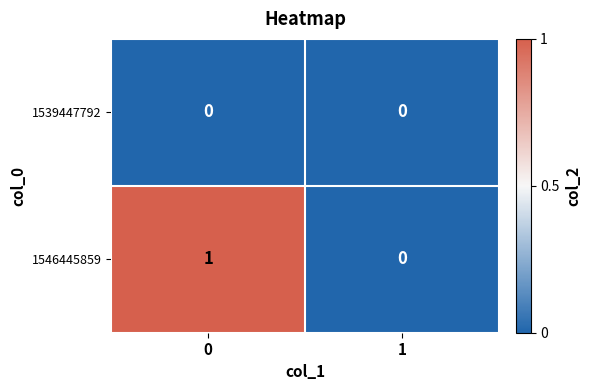

Rank the series by their average value, from lowest to highest.

1539447792, 1546445859